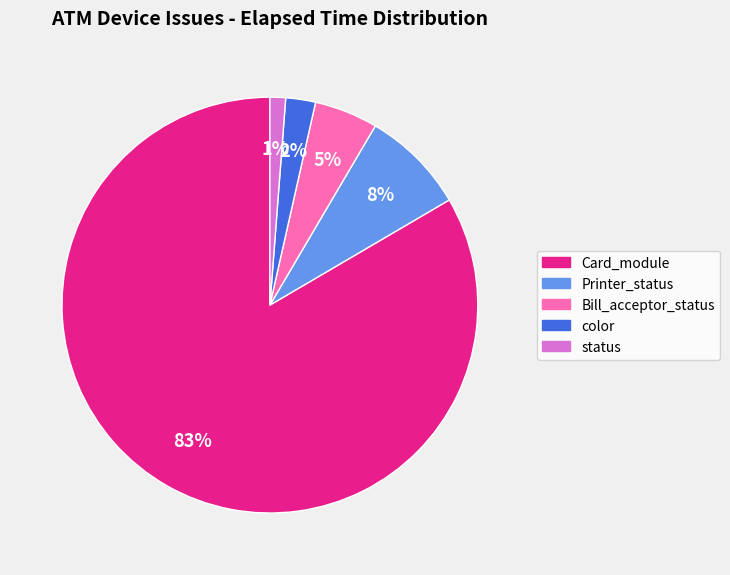

Rank the categories by value from highest to lowest.

Card_module, Printer_status, Bill_acceptor_status, color, status